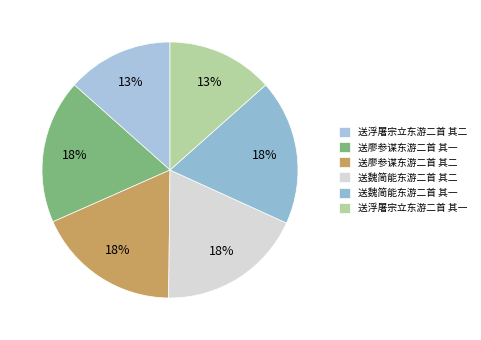

Is there a majority slice in this chart?

No